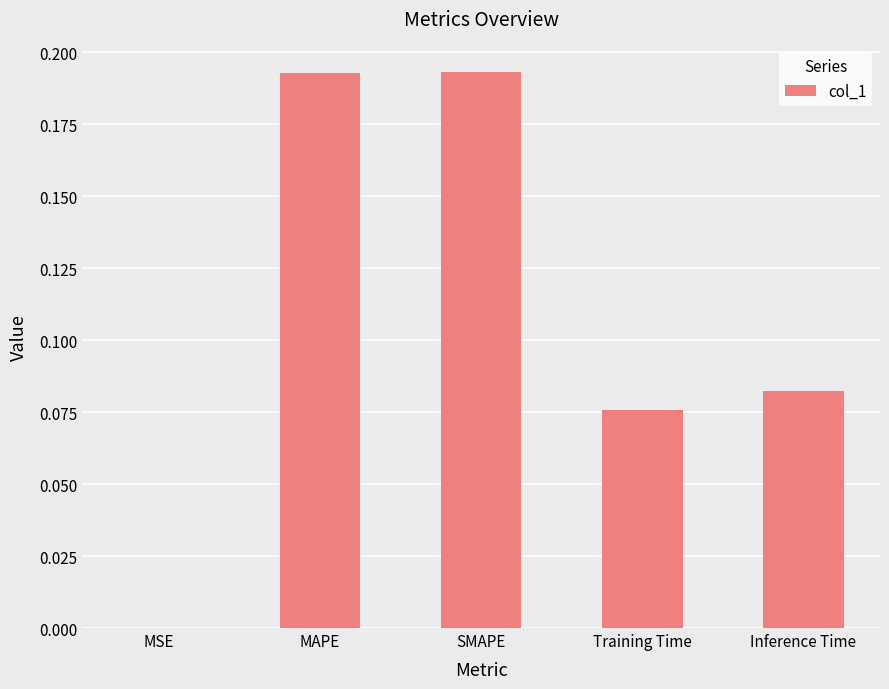

The value at MSE is 0.0. True or false?

True